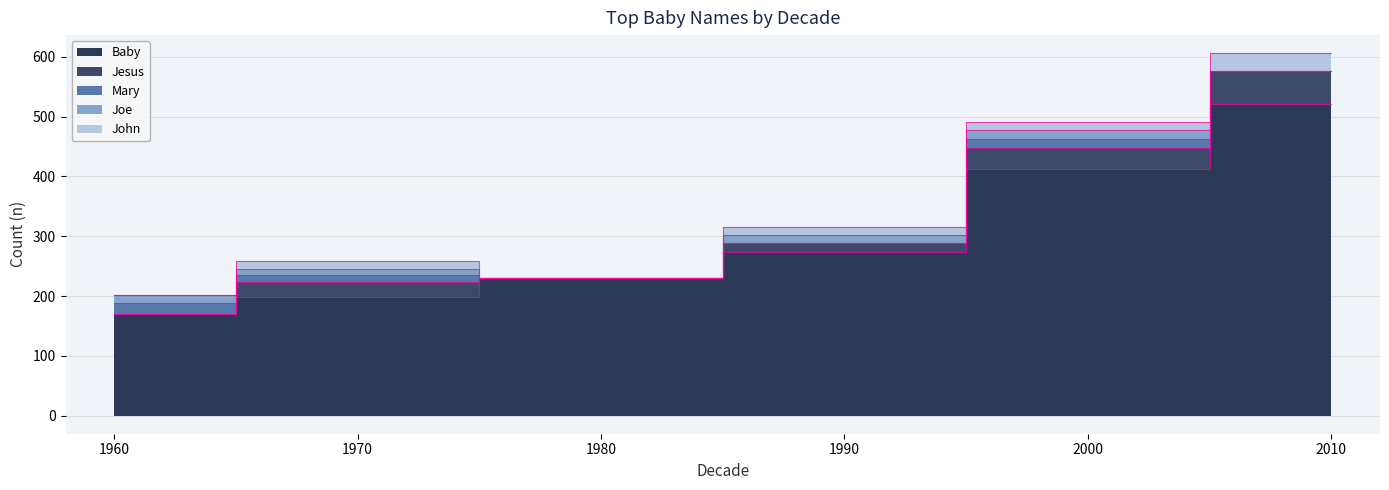

The Jesus series shows 26 at 1970. True or false?

True